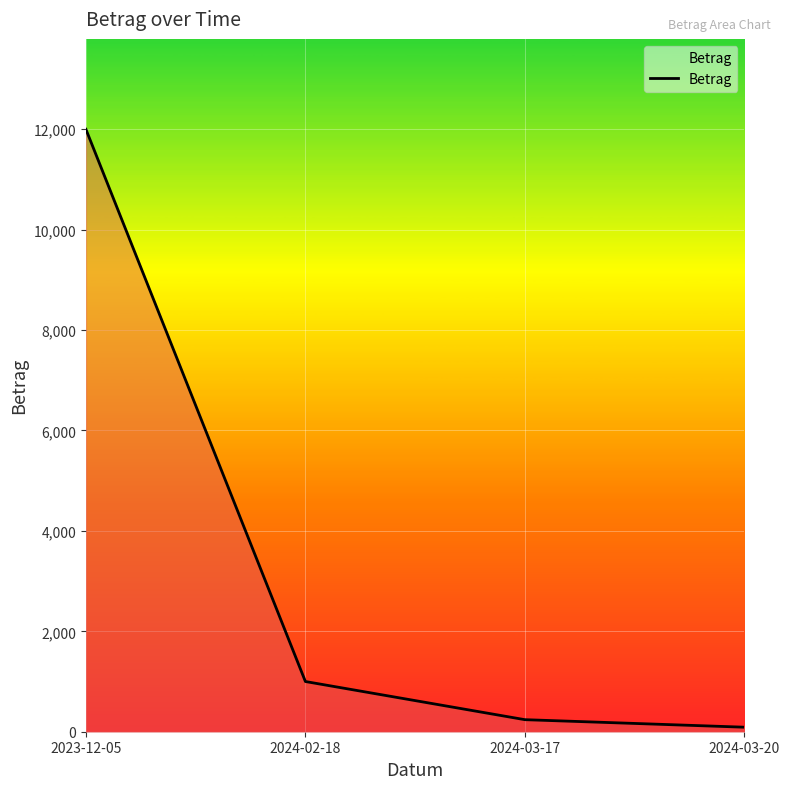

How many lines are shown in the chart?

1